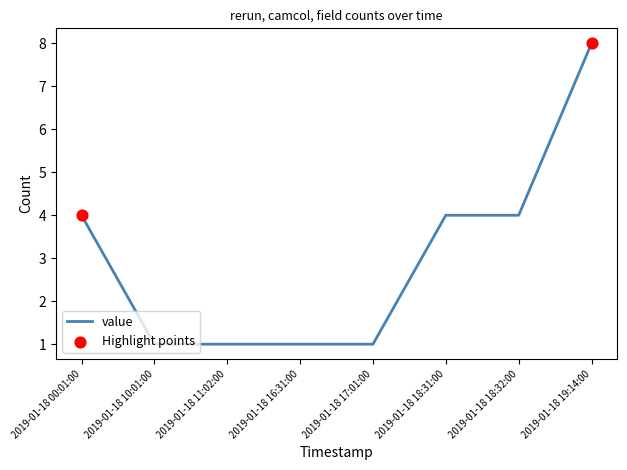

Which has a higher value, 2019-01-18 00:01:00 or 2019-01-18 19:14:00?

2019-01-18 19:14:00